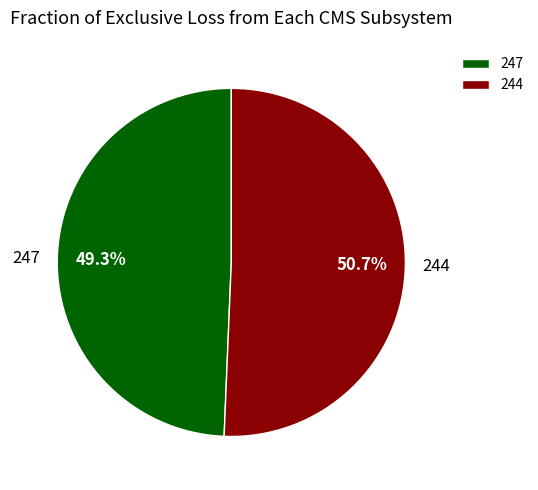

Combined, do 244 and 247 account for over 50%?

Yes